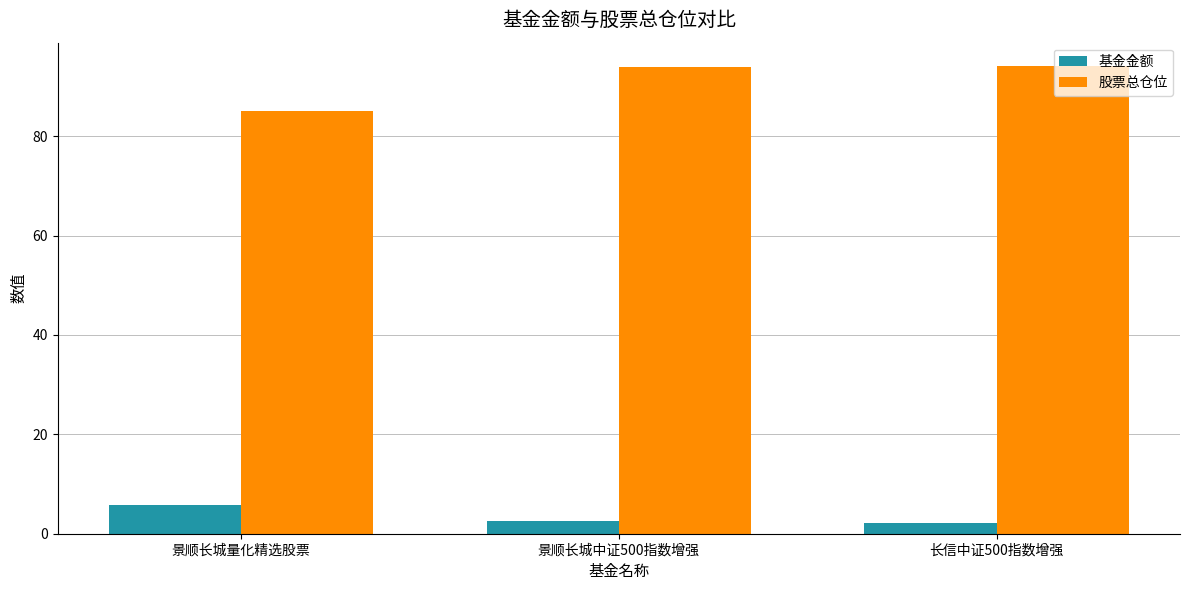

What are all the series names shown in the legend?

基金金额, 股票总仓位